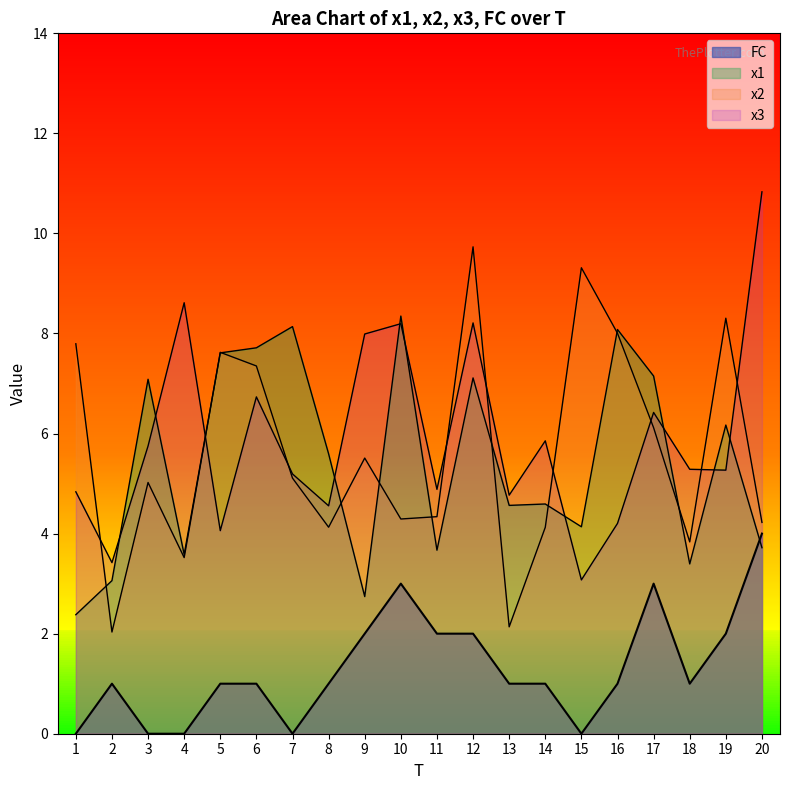

True or false: x2 and FC intersect in this chart.

False